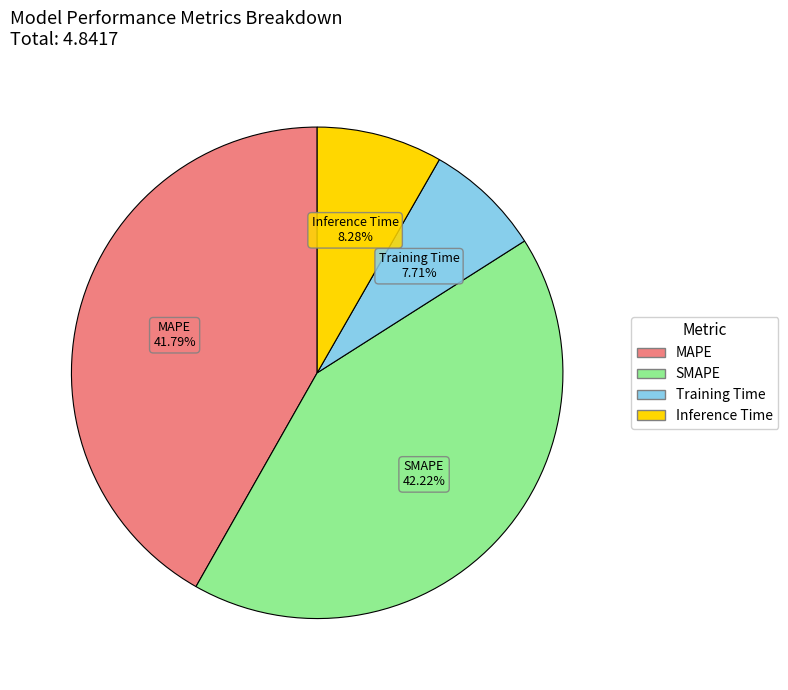

What is the smallest slice in the pie chart?

Training Time